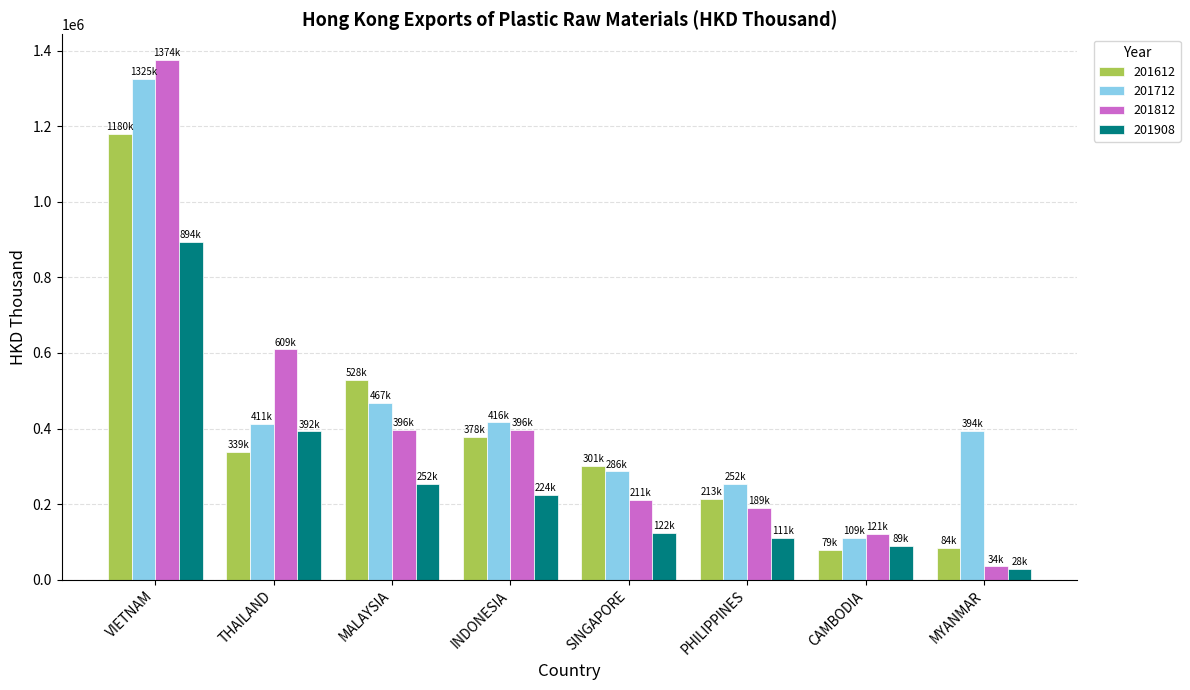

At which label does 201612 first exceed 339221?

VIETNAM